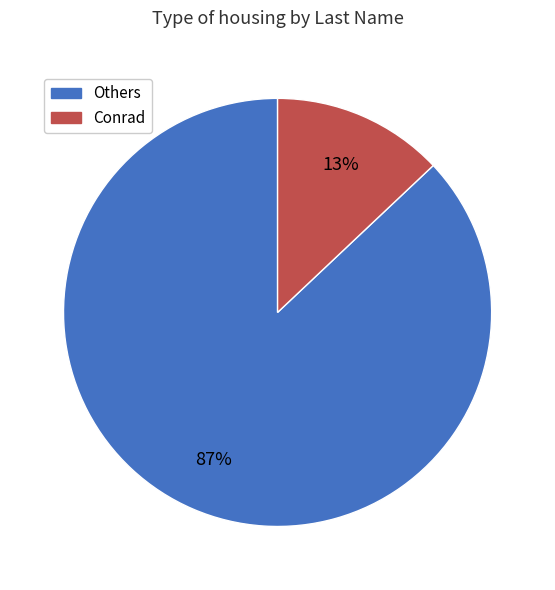

To the nearest percent, what is the average slice percentage?

50%